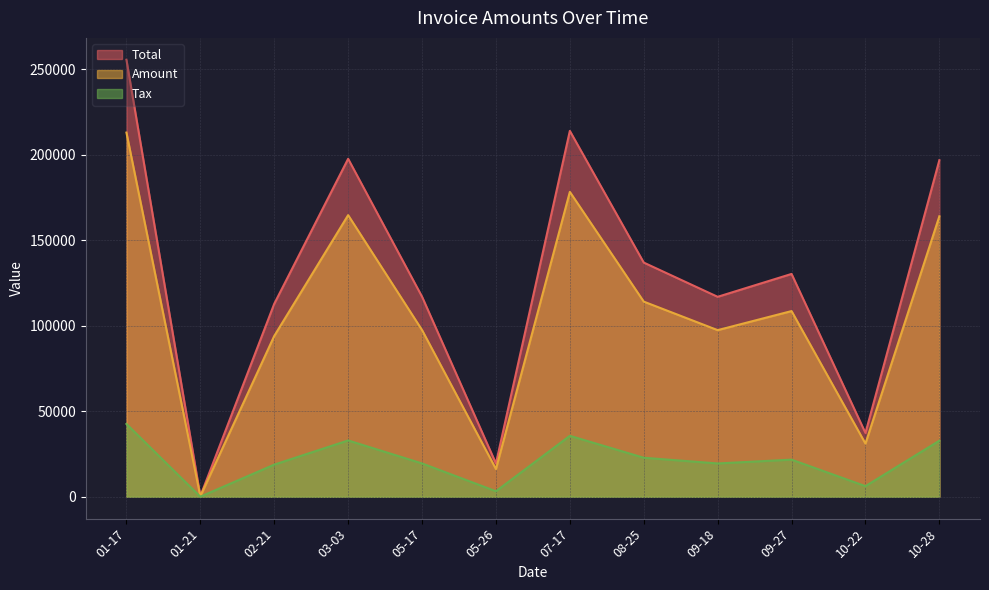

Reading left to right, list all the values displayed in this chart.

Amount: 212869.0	296.0	93998.0	164619.0	97457.0	16217.0	178212.0	114076.0	97402.0	108544.0	31076.0	163944.0
Tax: 42573.8	59.2	18799.6	32923.8	19491.4	3243.4	35642.4	22815.2	19480.4	21708.8	6215.2	32788.8
Total: 255443.0	355.2	112798.0	197543.0	116948.0	19460.4	213854.0	136891.0	116882.0	130253.0	37291.2	196733.0